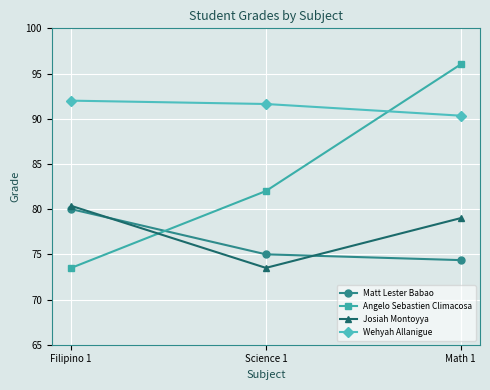

What is the average value of the Josiah Montoyya series?

77.6